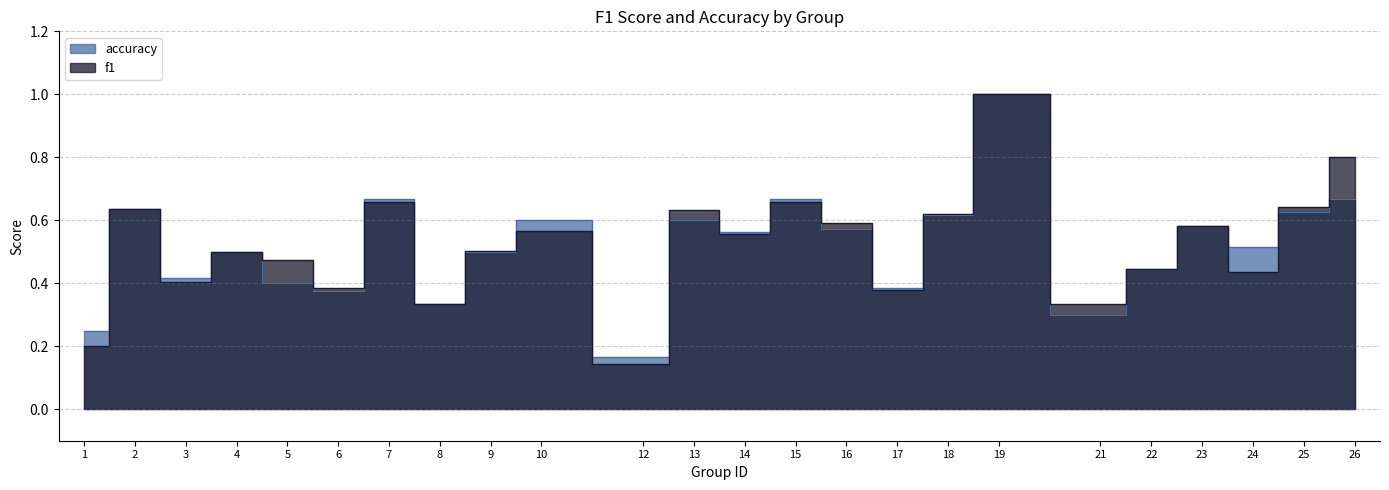

True or false: accuracy has a value of 0.3 at 8.

True